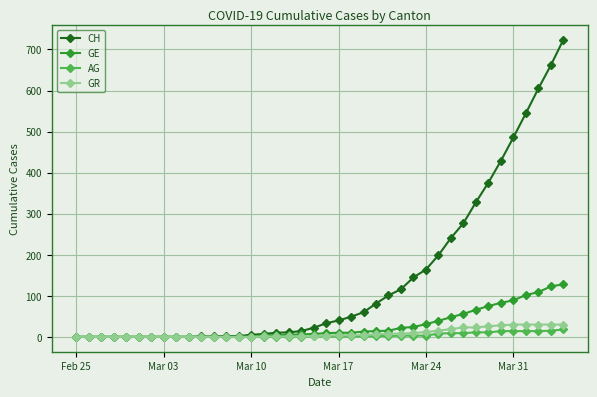

Which series has the widest spread of values?

CH